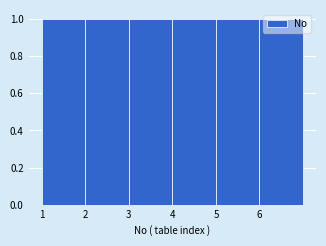

Reading left to right, transcribe this chart: for each bar, give the range it covers on the x-axis and its height. The values are not printed on the chart, so give them approximately, as read against the axis.

1 to 2: 1
2 to 3: 1
3 to 4: 1
4 to 5: 1
5 to 6: 1
6 to 7: 1